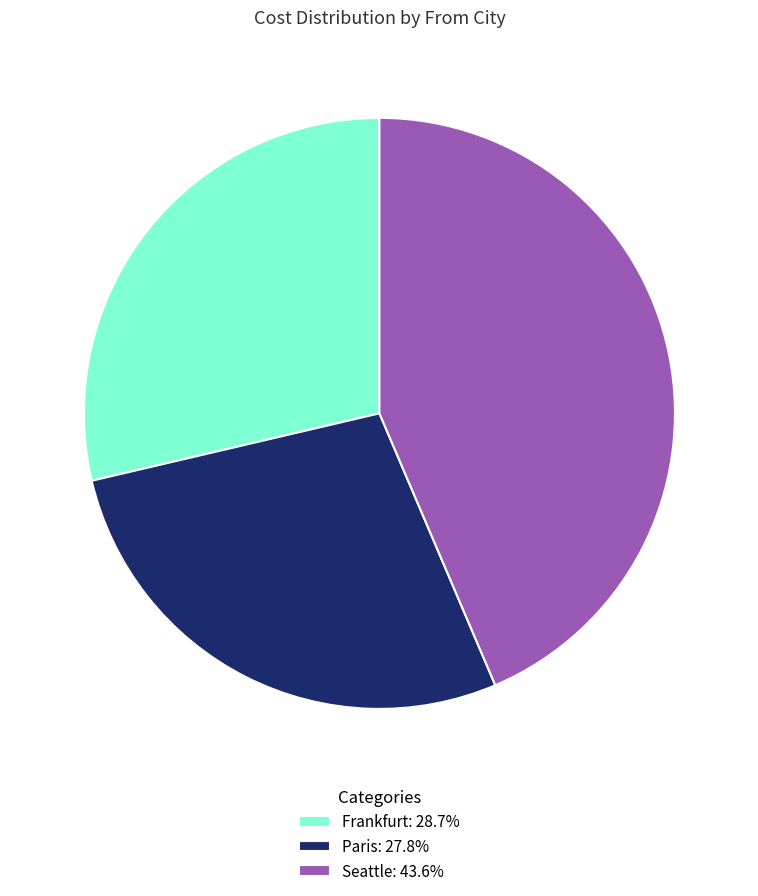

Which category has the biggest portion of the pie?

Seattle